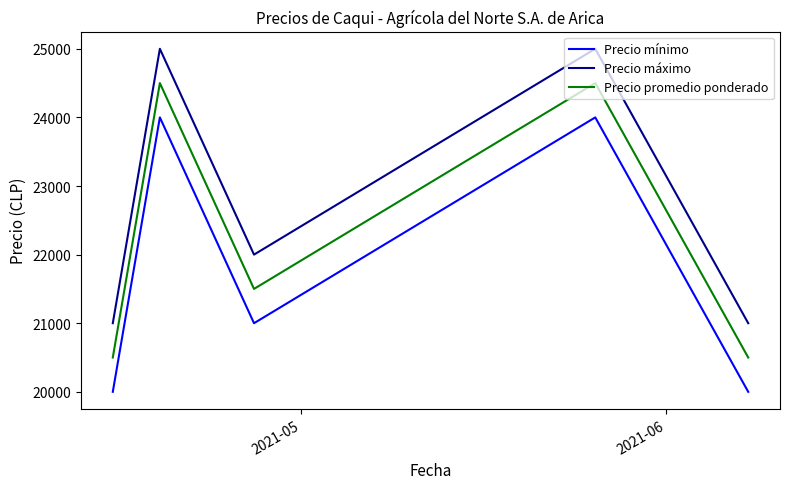

Rank the series by their average value, from highest to lowest.

Precio máximo, Precio promedio ponderado, Precio mínimo